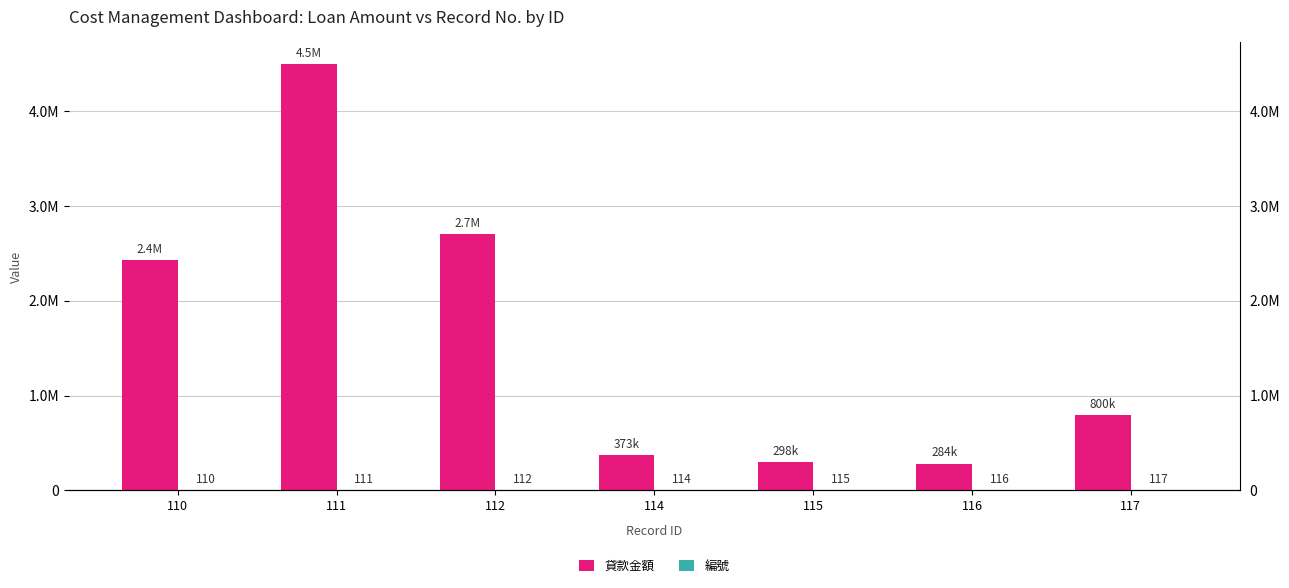

Count the 編號 values in the range 111 to 116.

5